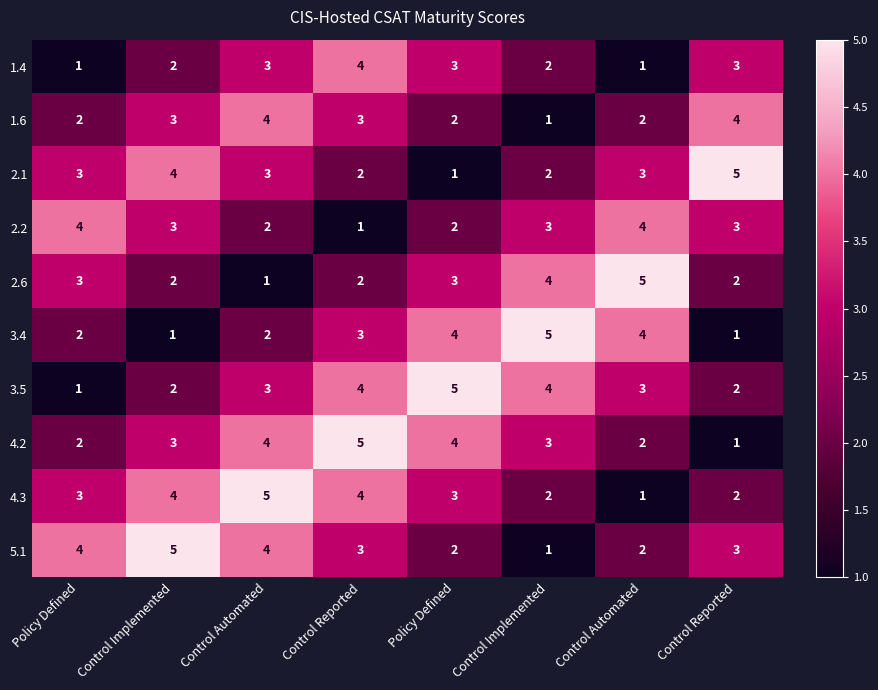

How many distinct data groups are displayed?

10